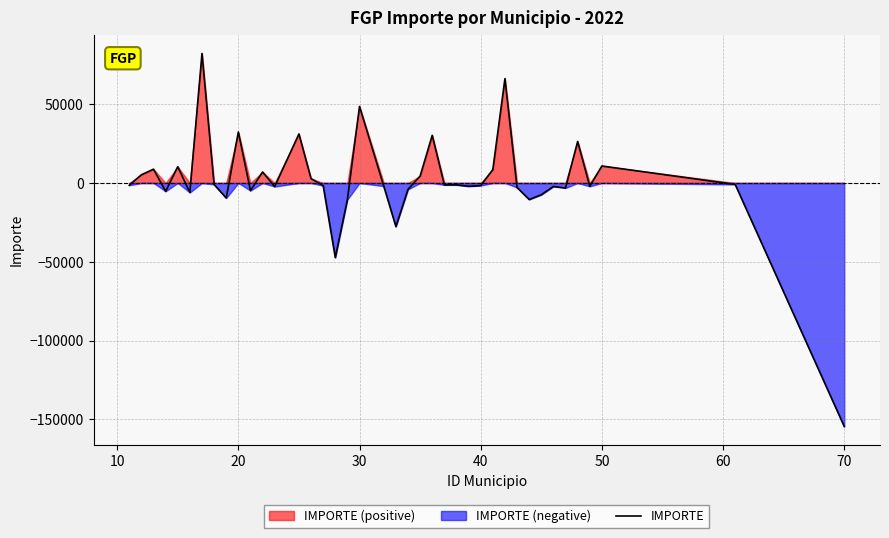

What is the minimum value for IMPORTE?

-154450.1